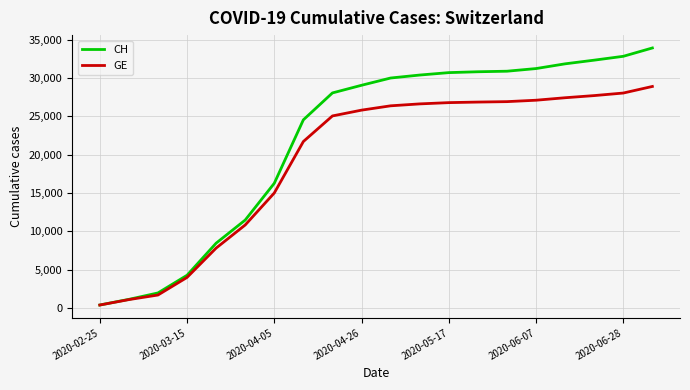

Which series has the largest range (max minus min)?

CH